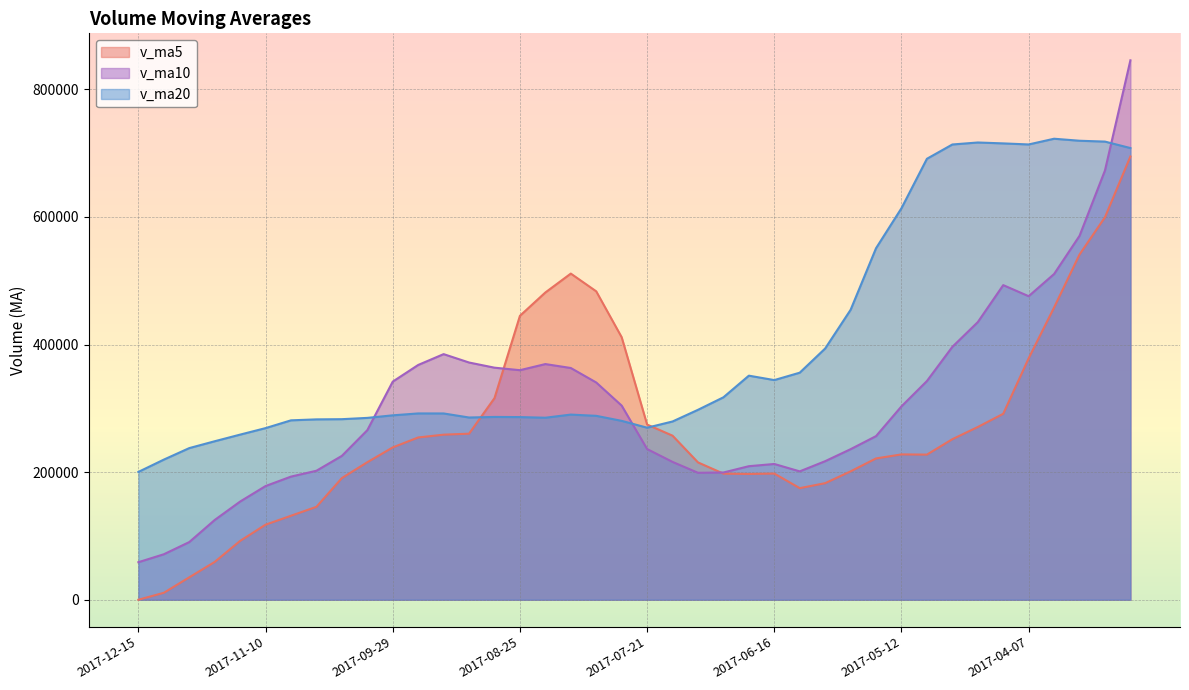

Rank the series by their average value, from lowest to highest.

v_ma5, v_ma10, v_ma20